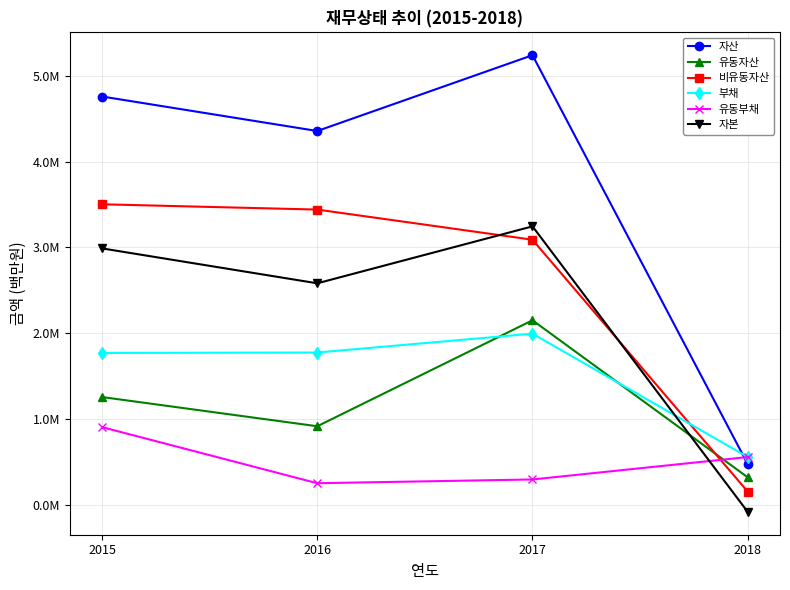

Read the 자본 value at 2017.

3245240